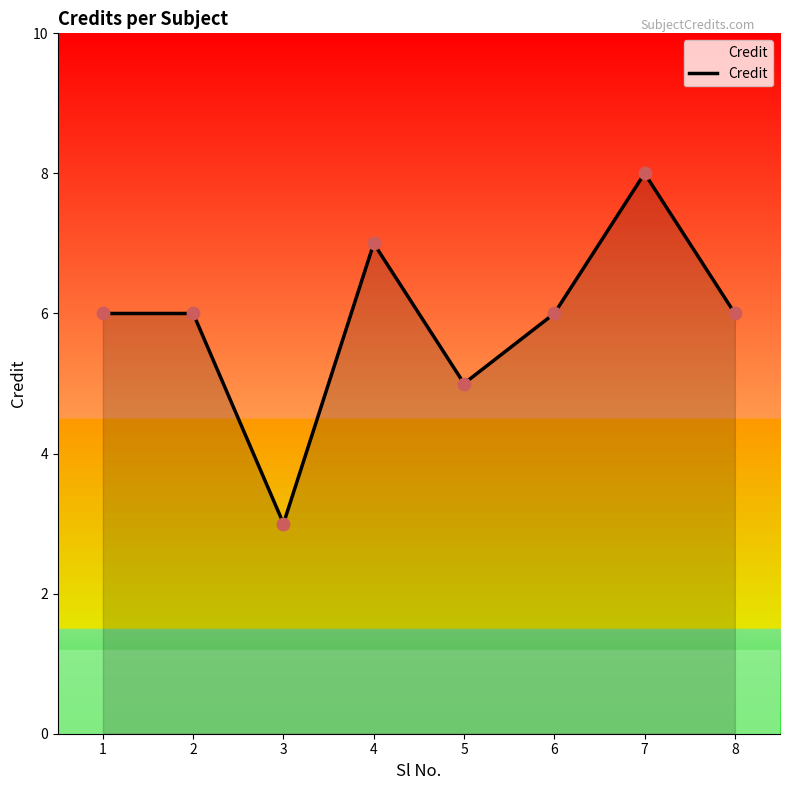

Which has a higher value, 4 or 5?

4